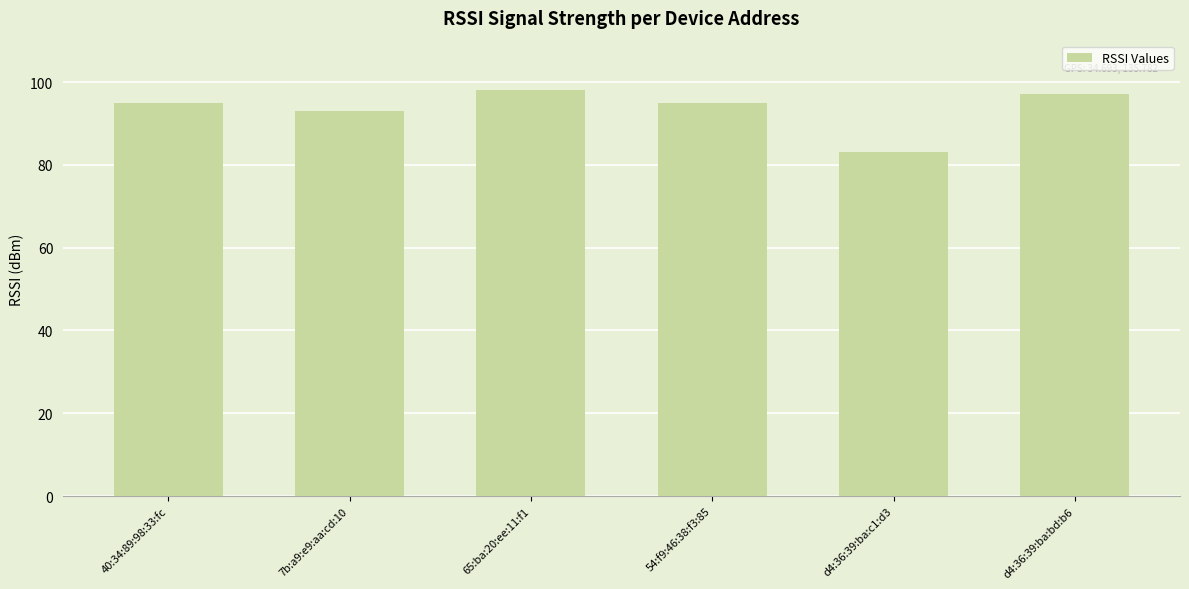

The value at d4:36:39:ba:c1:d3 is 83. True or false?

True